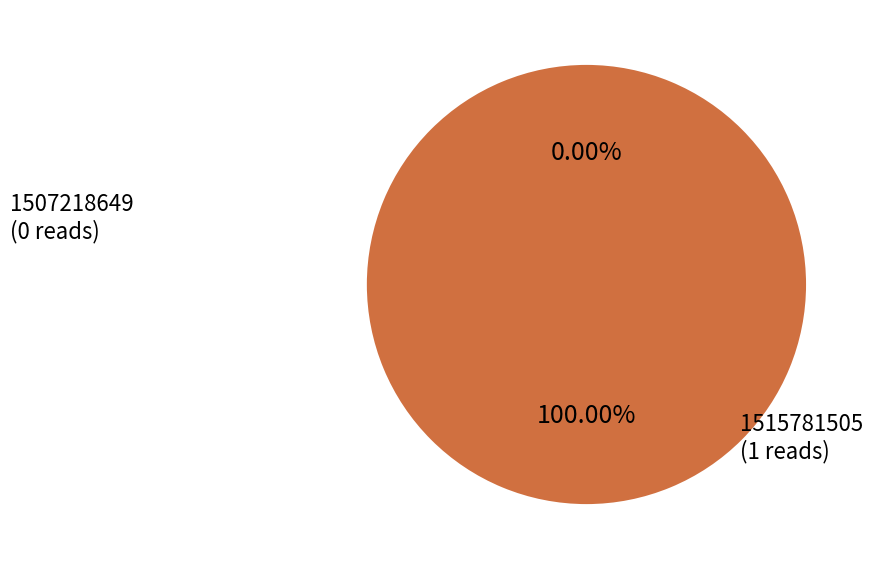

Rank the categories by value from lowest to highest.

1507218649, 1515781505